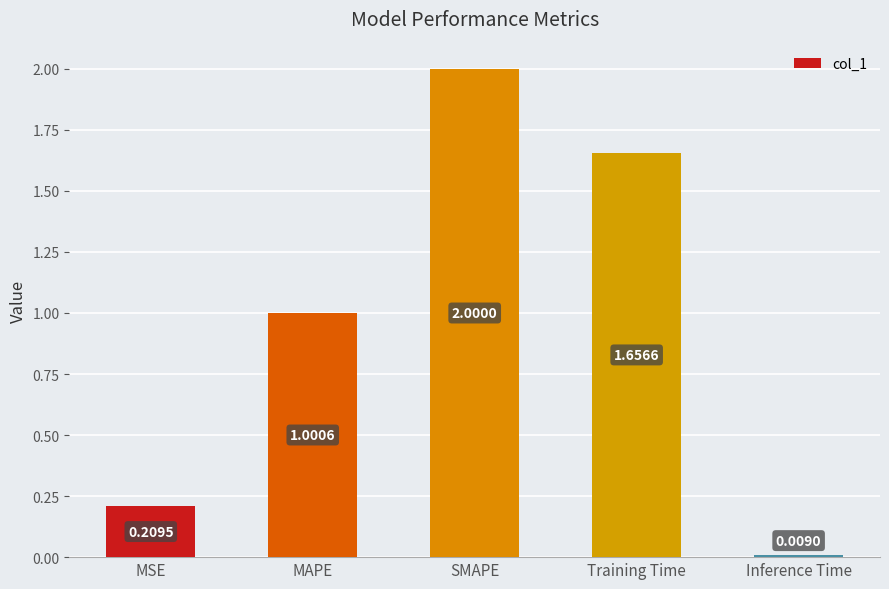

Are the bars horizontal?

No